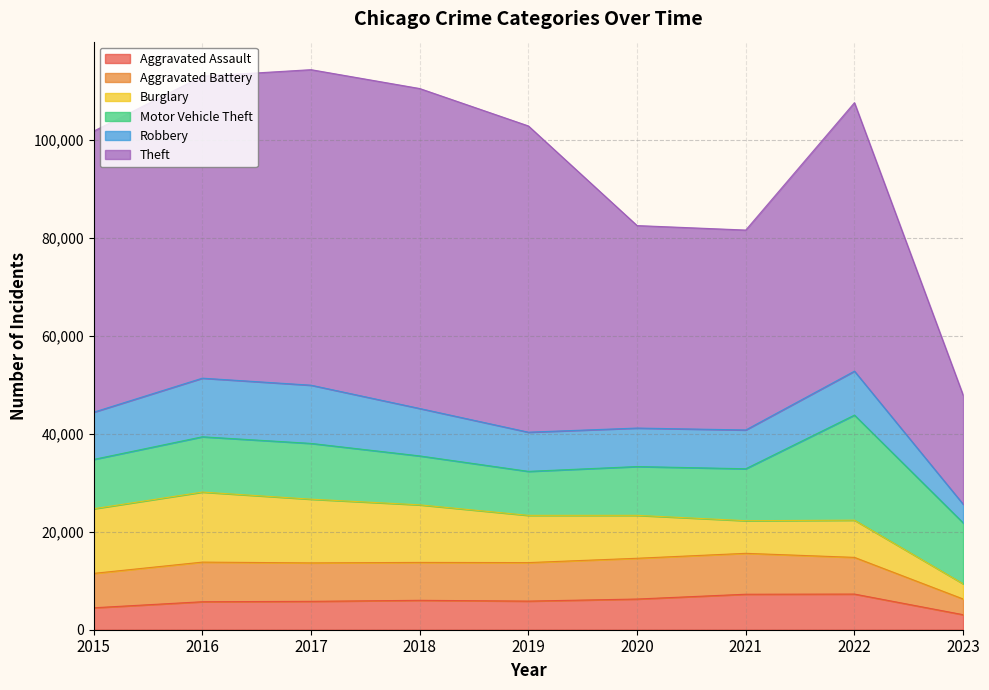

How many categories are shown in the chart?

9